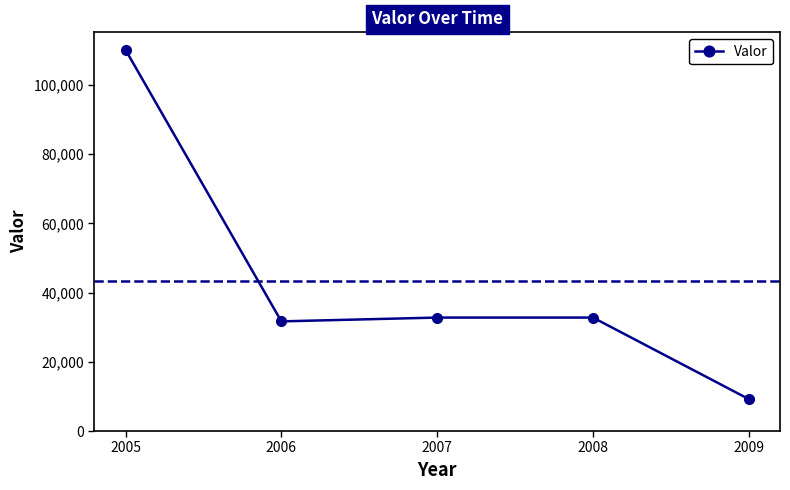

Is it true that the value at 2009 is 9216?

True